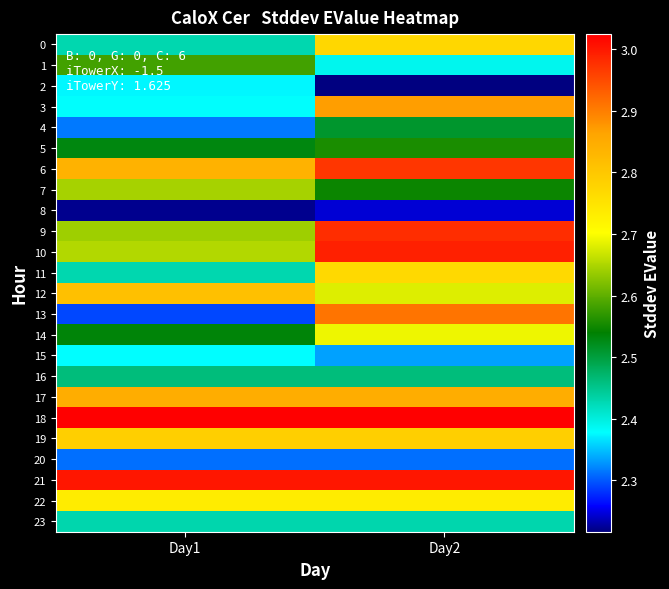

Which series changed the most between Day1 and Day2?

13